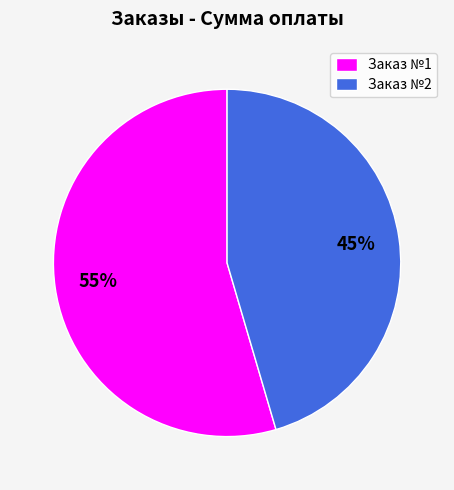

Is the sum of Заказ №2 and Заказ №1 greater than half?

Yes